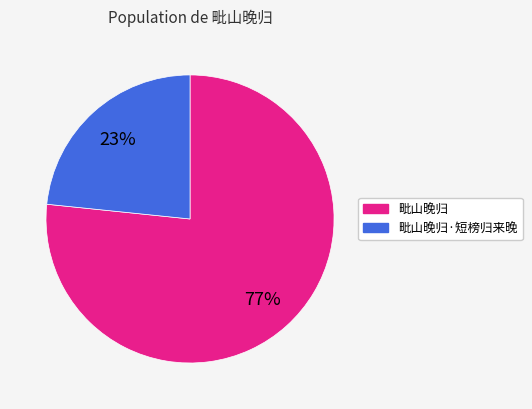

Do 毗山晚归·短榜归来晚 and 毗山晚归 together represent more than half of the pie?

Yes